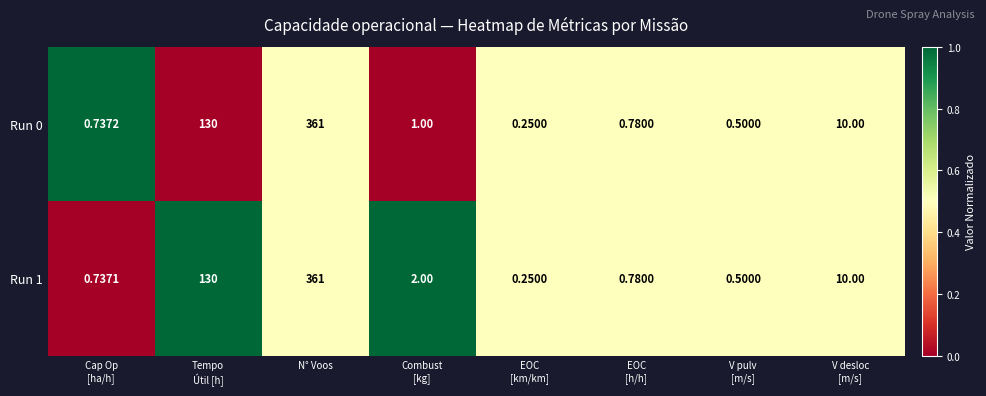

Which label corresponds to the largest value in the chart?

N° Voos